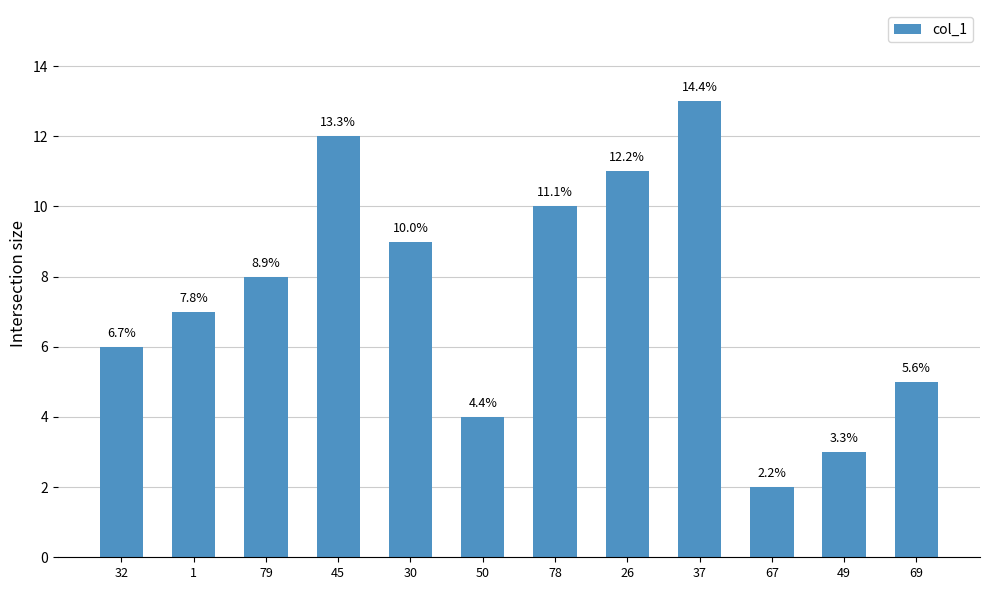

Reading left to right, list all the values displayed in this chart.

32=6	1=7	79=8	45=12	30=9	50=4	78=10	26=11	37=13	67=2	49=3	69=5